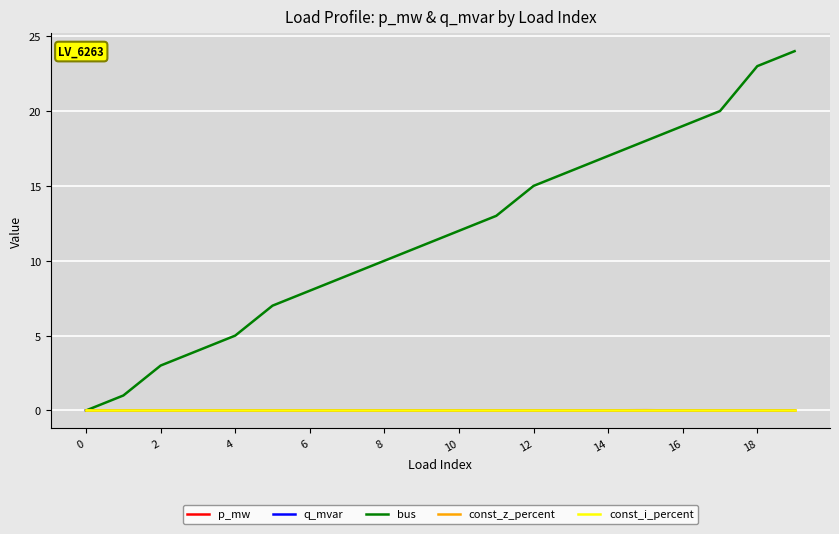

Which series has the largest range (max minus min)?

bus